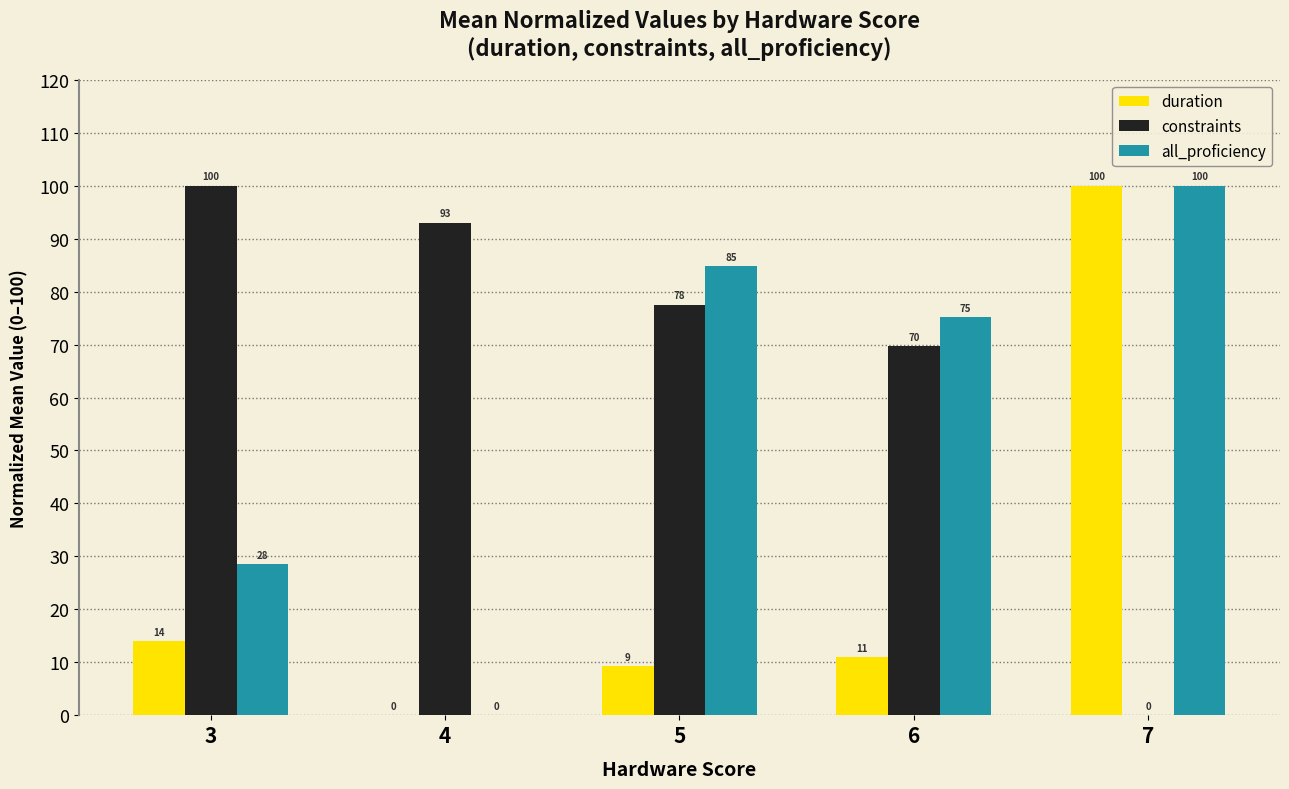

Which series changed the most between 3 and 6?

all_proficiency